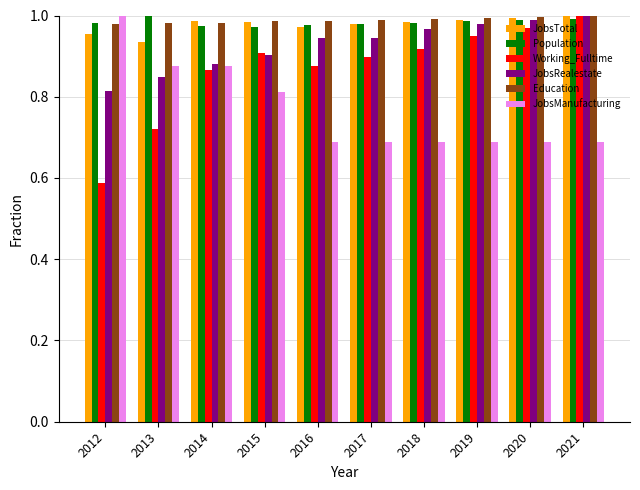

What is the sum of all JobsTotal values?

9.8